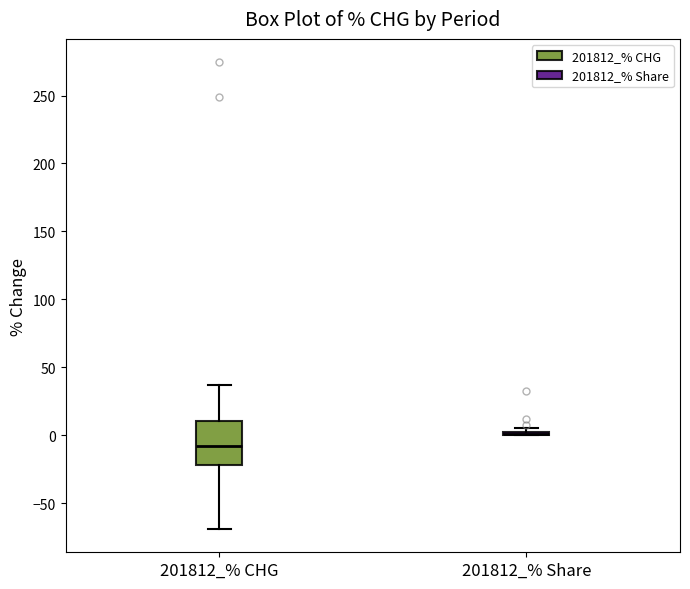

Which box is the tallest, from its lower edge to its upper edge?

201812_% CHG